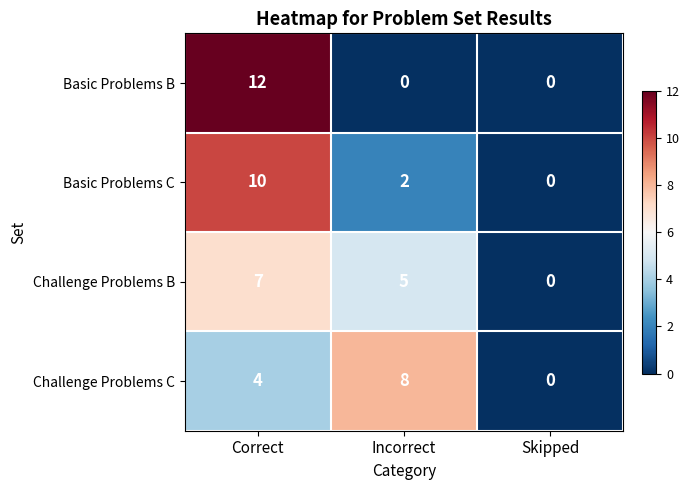

Reading left to right, extract all data points from this chart.

Basic Problems B: Correct=12	Incorrect=0	Skipped=0
Basic Problems C: Correct=10	Incorrect=2	Skipped=0
Challenge Problems B: Correct=7	Incorrect=5	Skipped=0
Challenge Problems C: Correct=4	Incorrect=8	Skipped=0